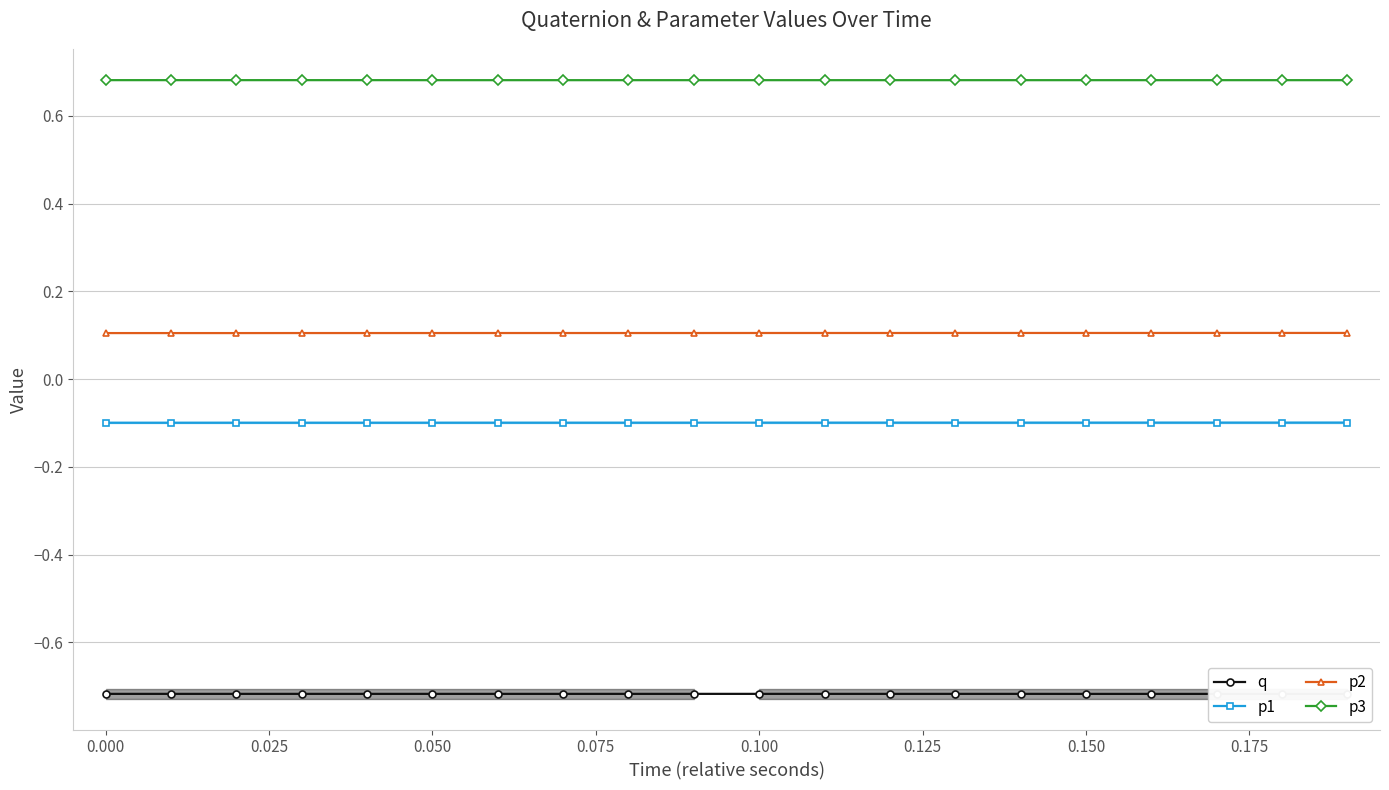

True or false: p2 and p1 intersect in this chart.

False